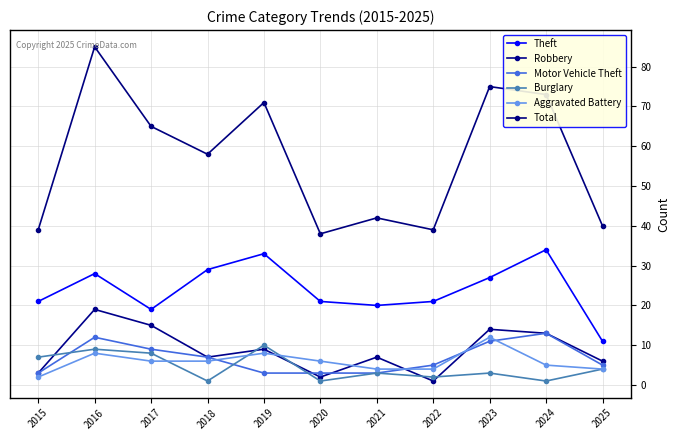

What is the difference between the maximum and minimum values in the Total series?

47